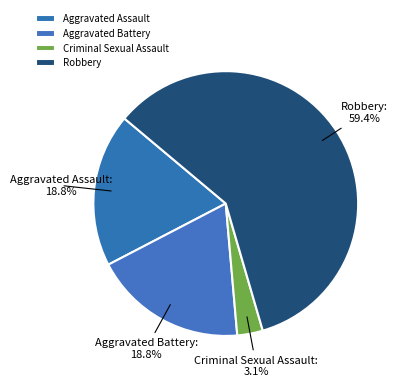

To the nearest percent, what is the average slice percentage?

25%